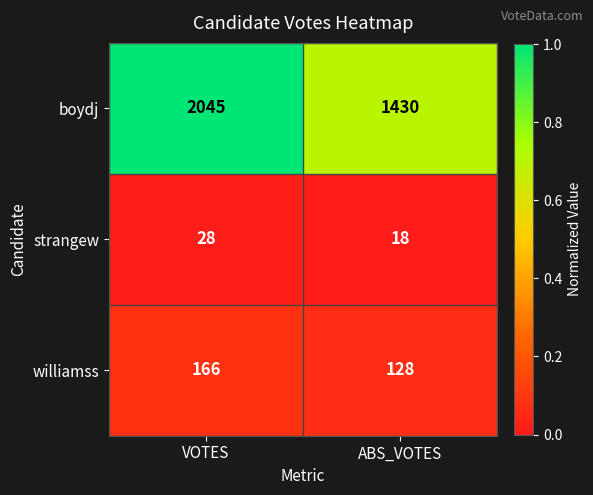

Which series has the largest range (max minus min)?

boydj